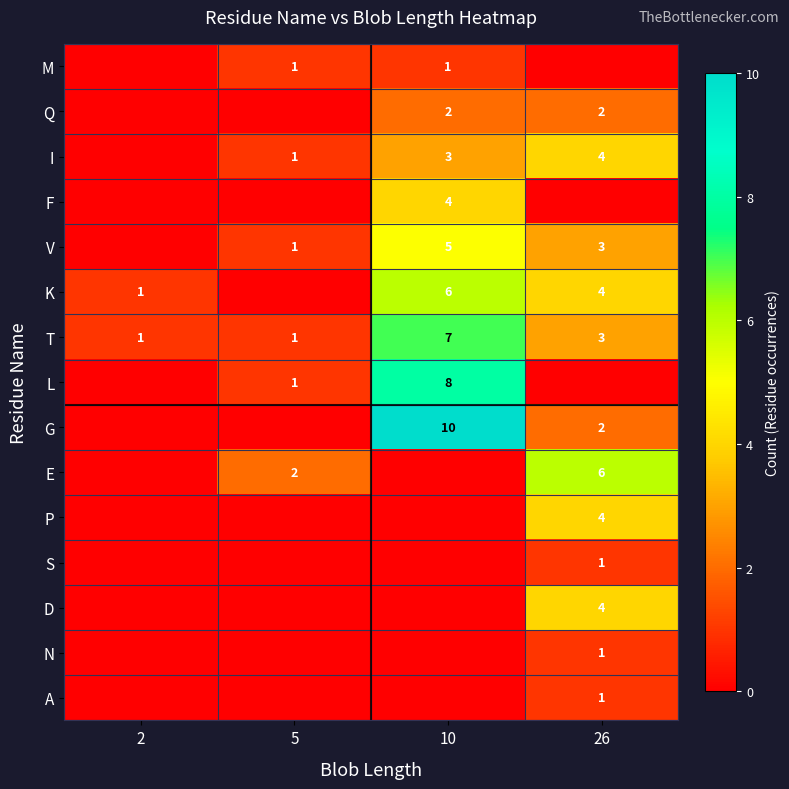

Count the T values in the range 1 to 7.

4